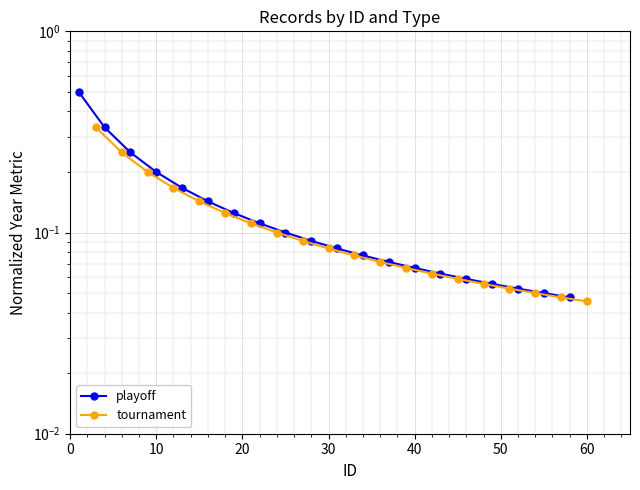

Reading right to left, transcribe all the data shown in this chart.

playoff: 0.0	0.1	0.1	0.1	0.1	0.1	0.1	0.1	0.1	0.1	0.1	0.1	0.1	0.1	0.1	0.2	0.2	0.2	0.3	0.5
tournament: 0.0	0.0	0.1	0.1	0.1	0.1	0.1	0.1	0.1	0.1	0.1	0.1	0.1	0.1	0.1	0.1	0.2	0.2	0.2	0.3